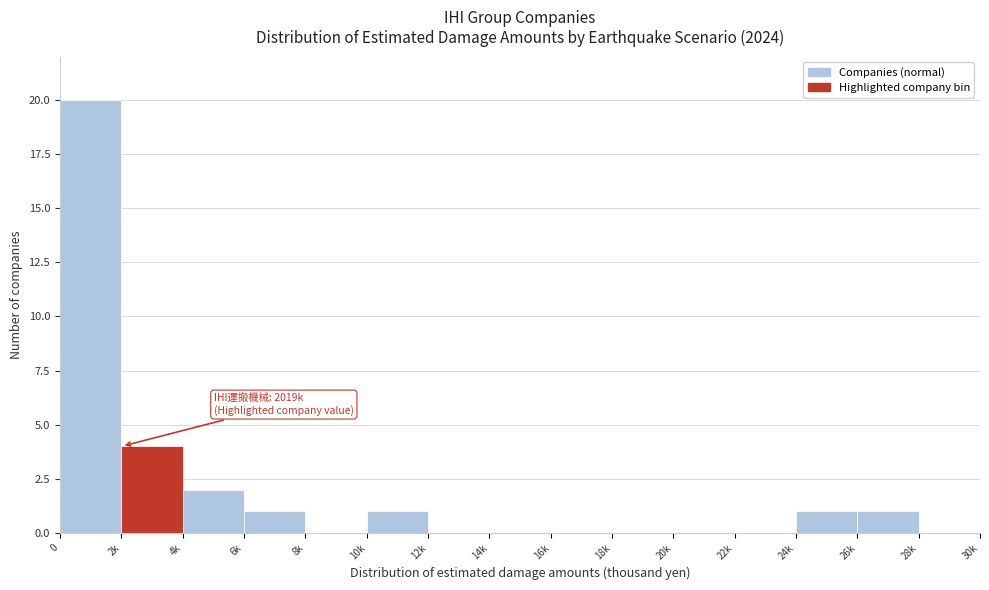

Reading left to right, extract all data points from this chart.

0=20	2k=4	4k=2	6k=1	8k=0	10k=1	12k=0	14k=0	16k=0	18k=0	20k=0	22k=0	24k=1	26k=1	28k=0